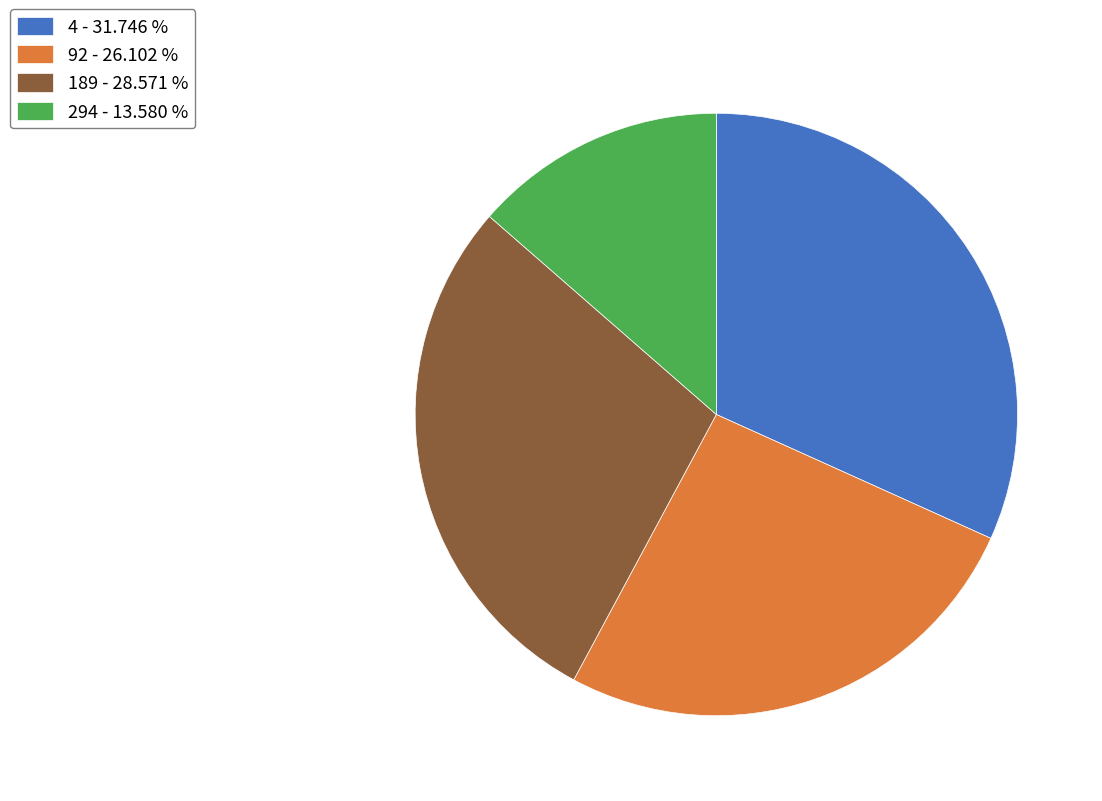

Between 92 - 26.102 % and 4 - 31.746 %, which is larger?

4 - 31.746 %